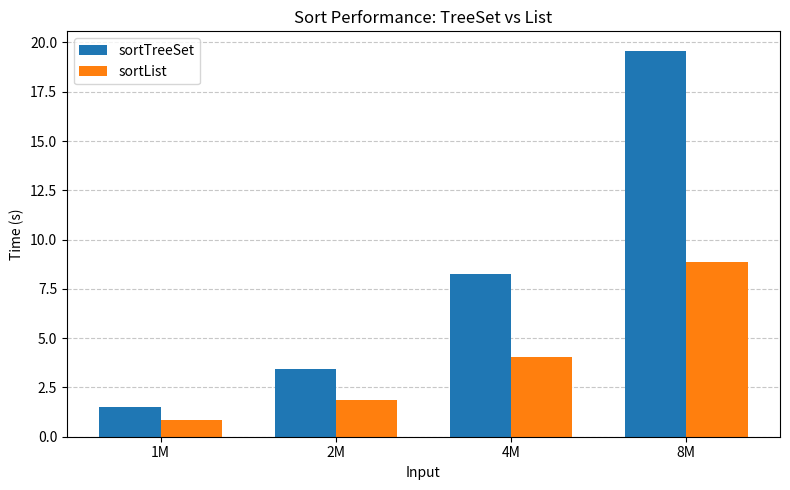

How many data points in sortList are above 4?

2